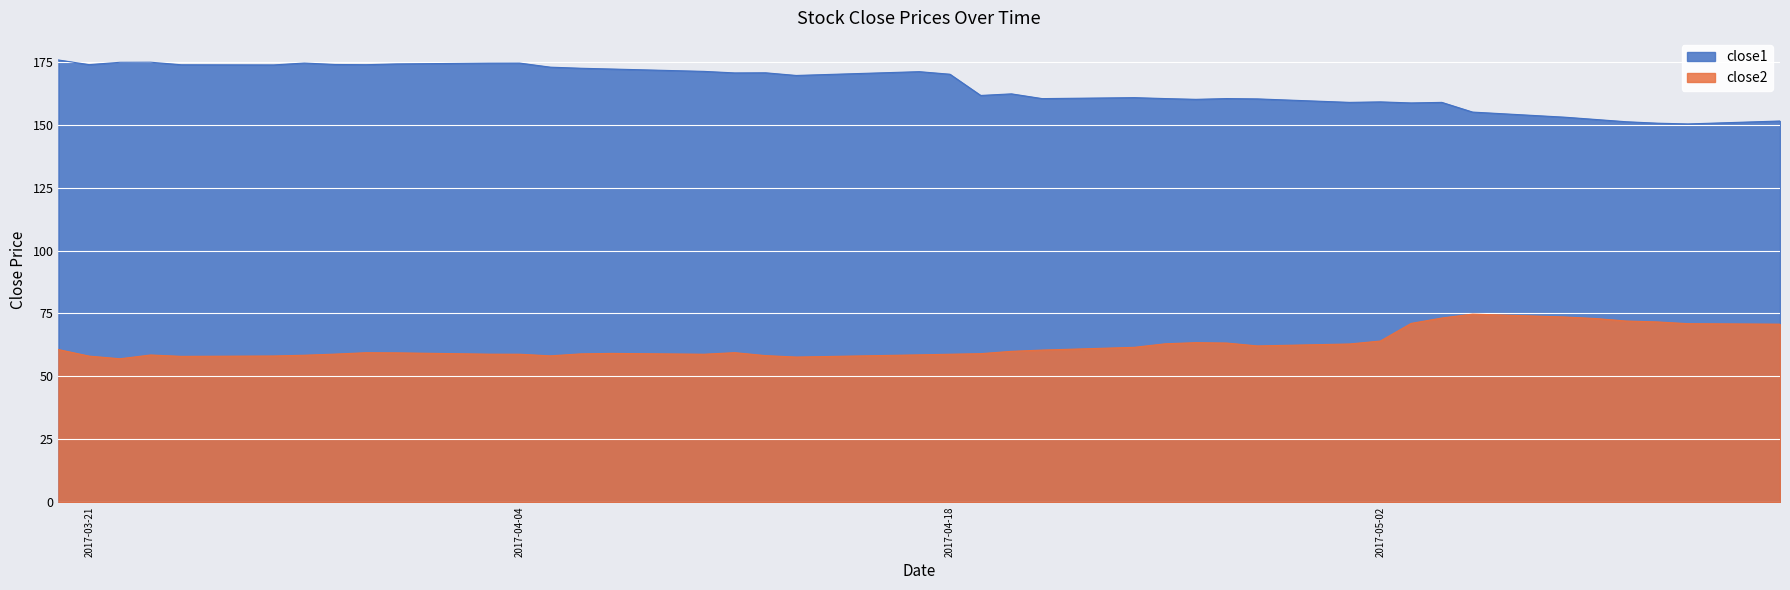

List the series in order of their peak value, lowest first.

close2, close1